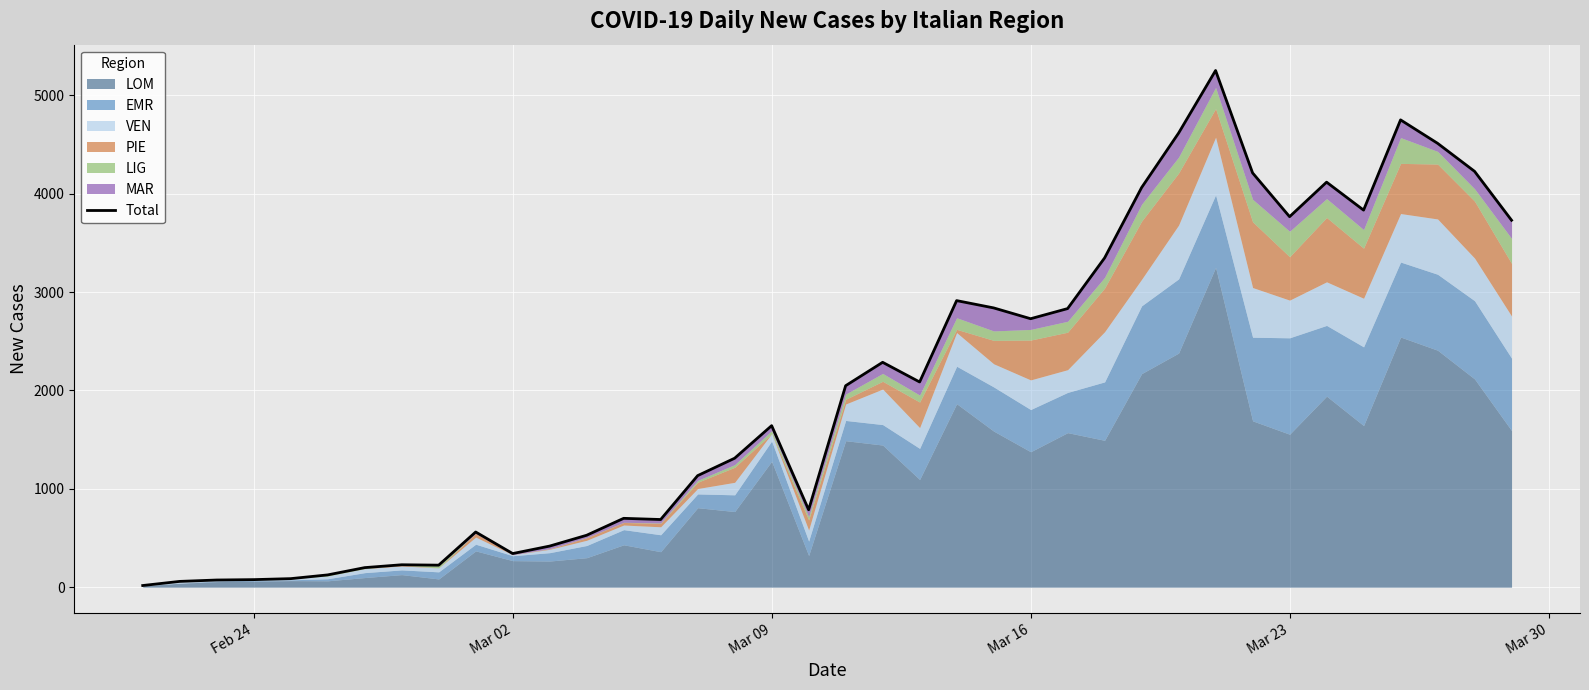

True or false: there are more than 2 points higher than both neighbors.

True